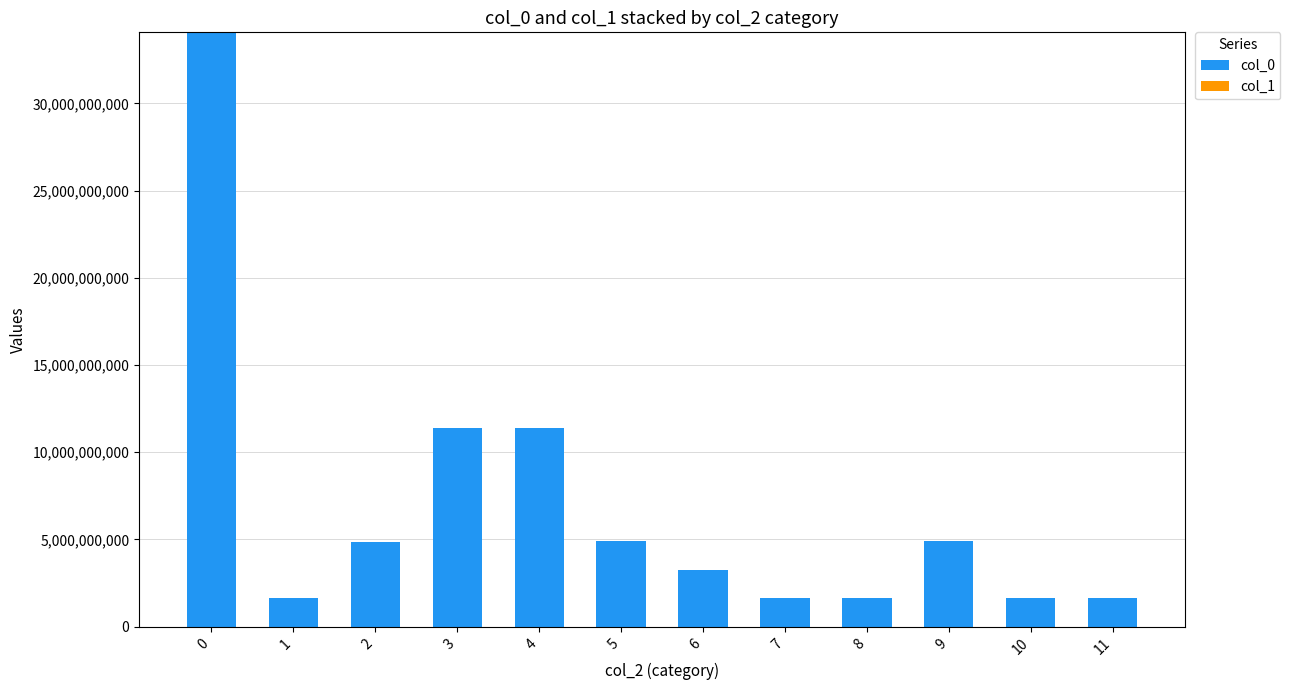

The value of col_0 at 0 is 14854477061. True or false?

False